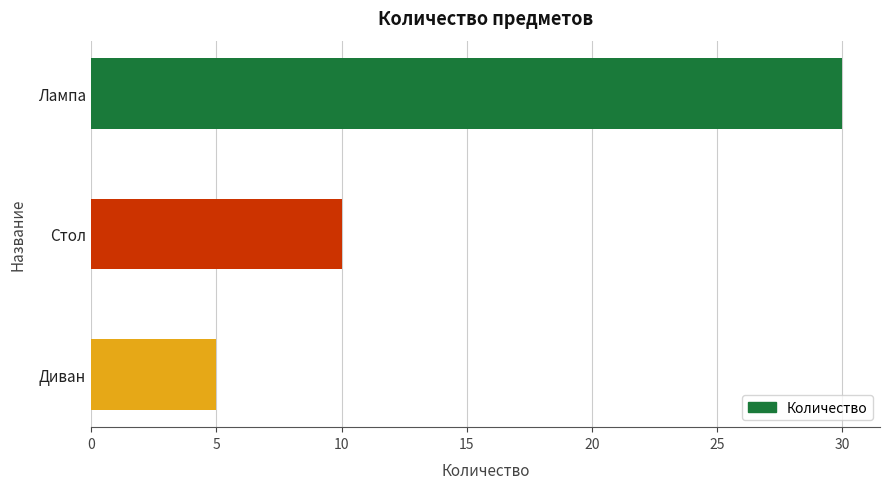

How many values are between 5 and 30?

3